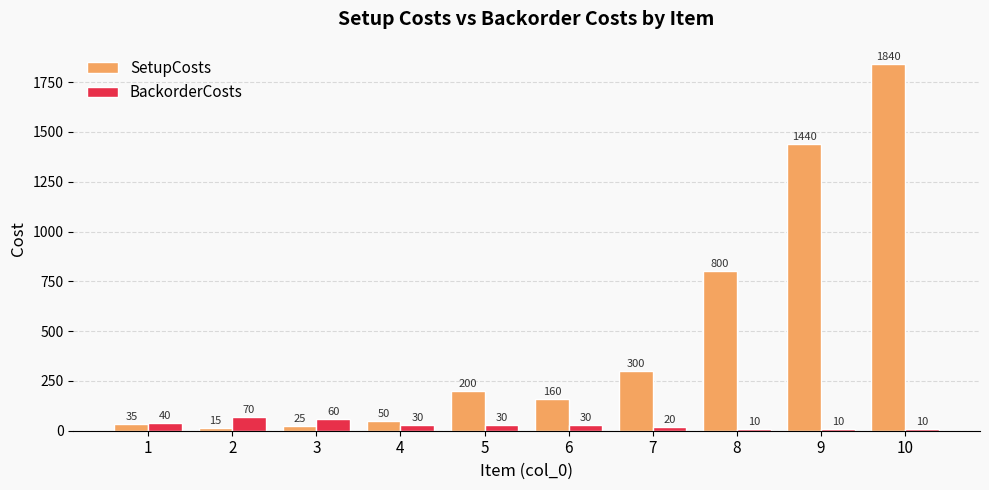

What is the difference between the highest and lowest values at 7?

280